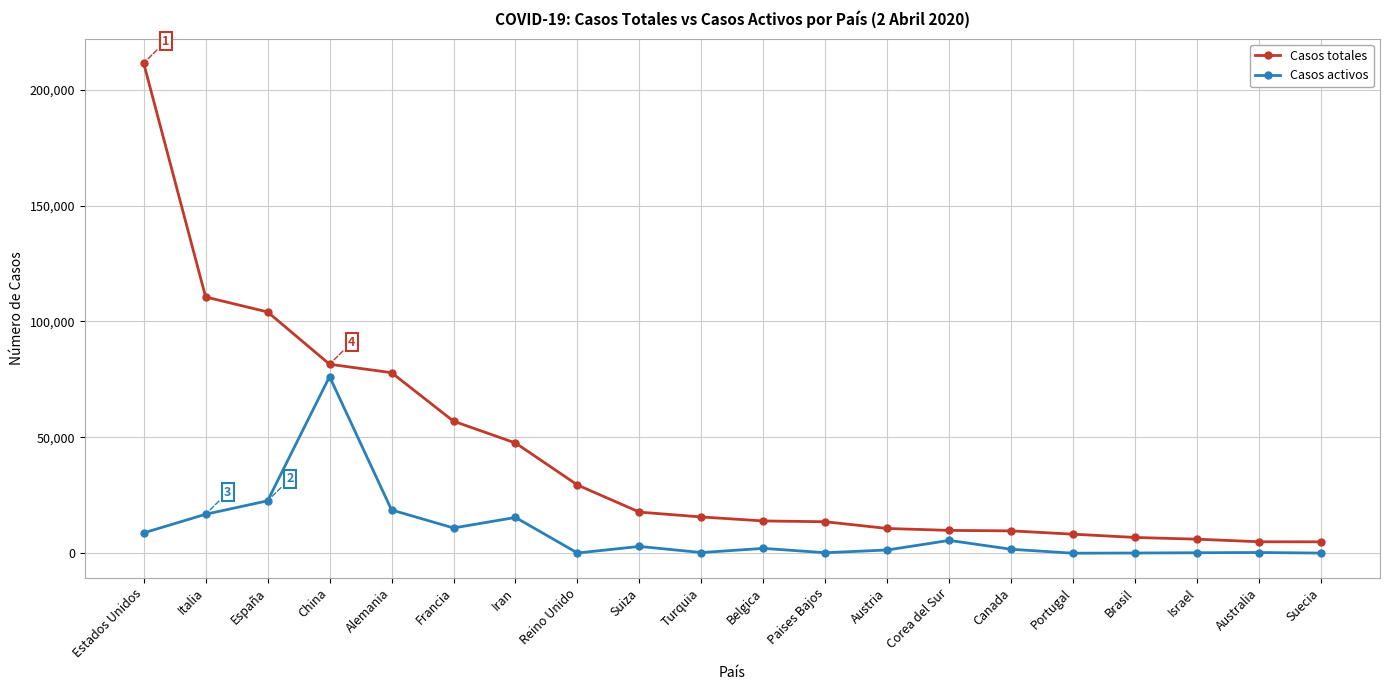

At Suiza, list the series in order from largest to smallest.

Casos totales, Casos activos